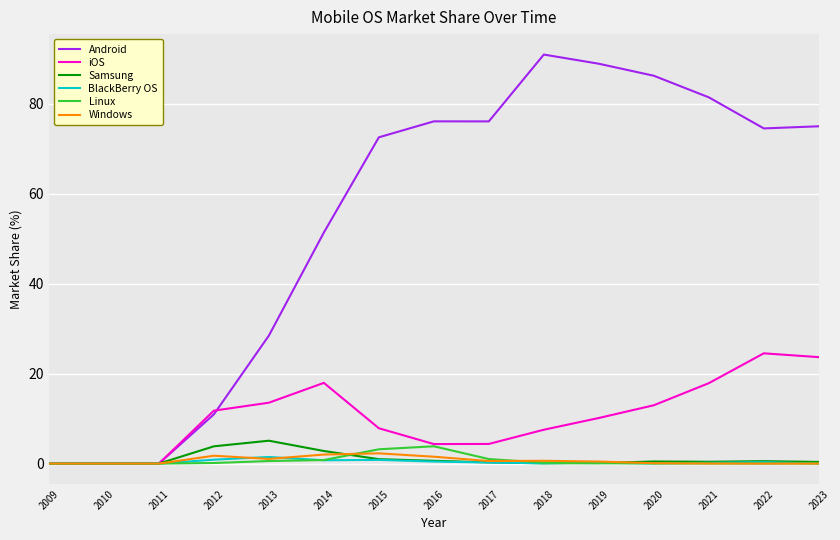

Which series has the largest range (max minus min)?

Android